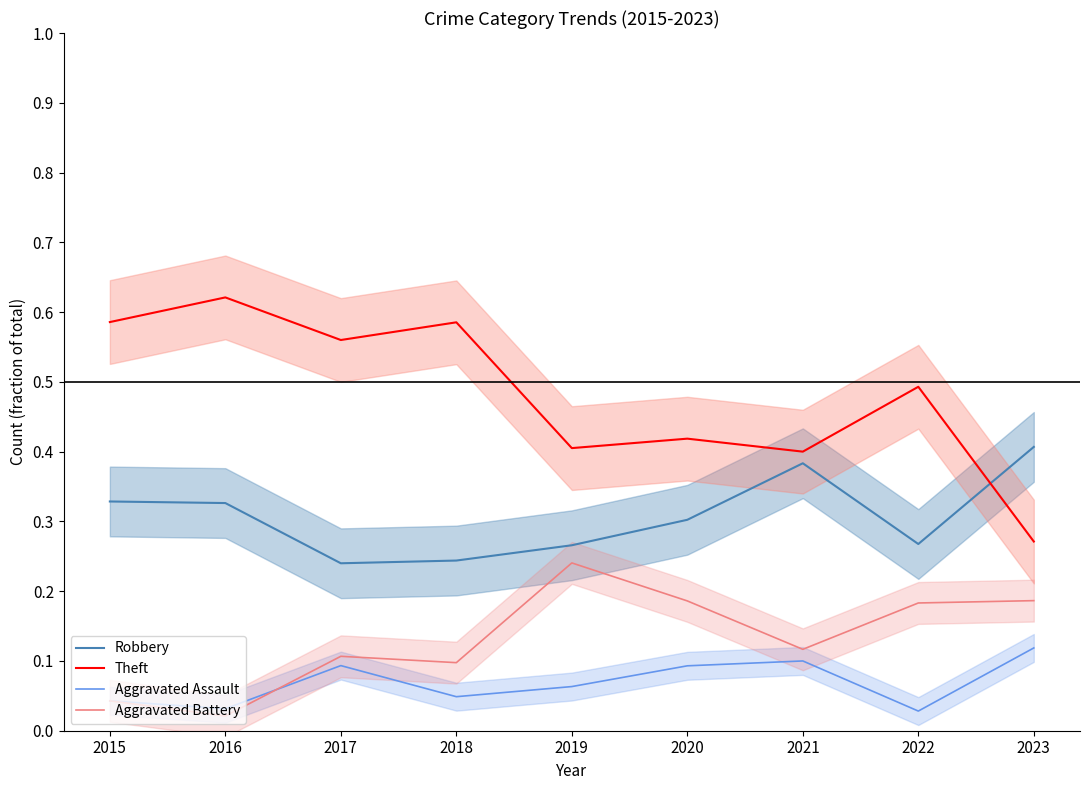

How many interior local valleys does the Aggravated Battery series have?

3